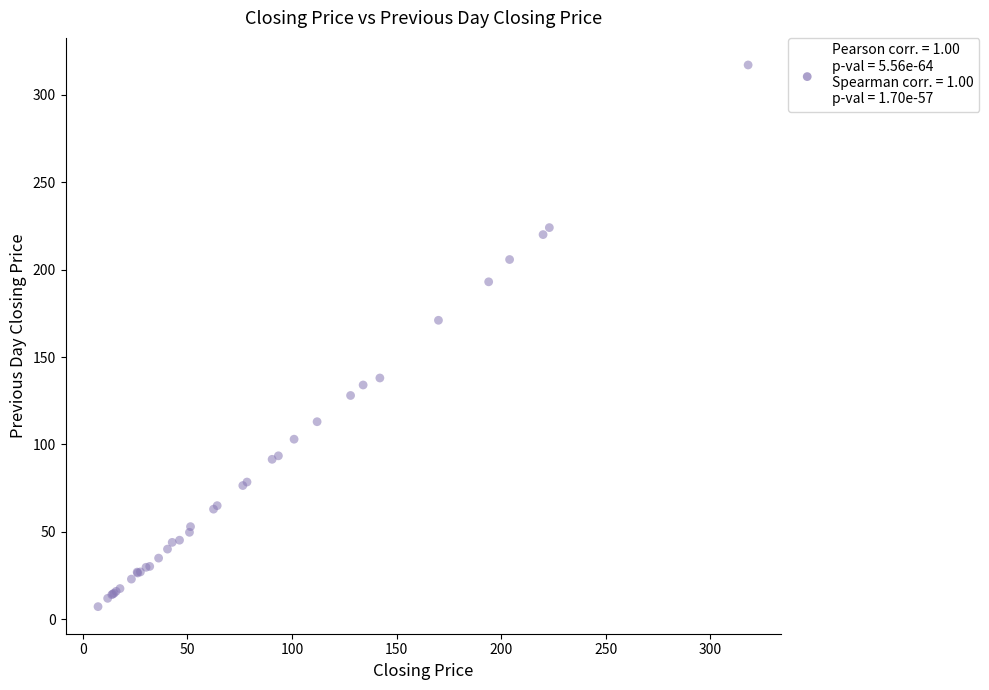

What Y value in the scatter plot is closest to 162?

171.0